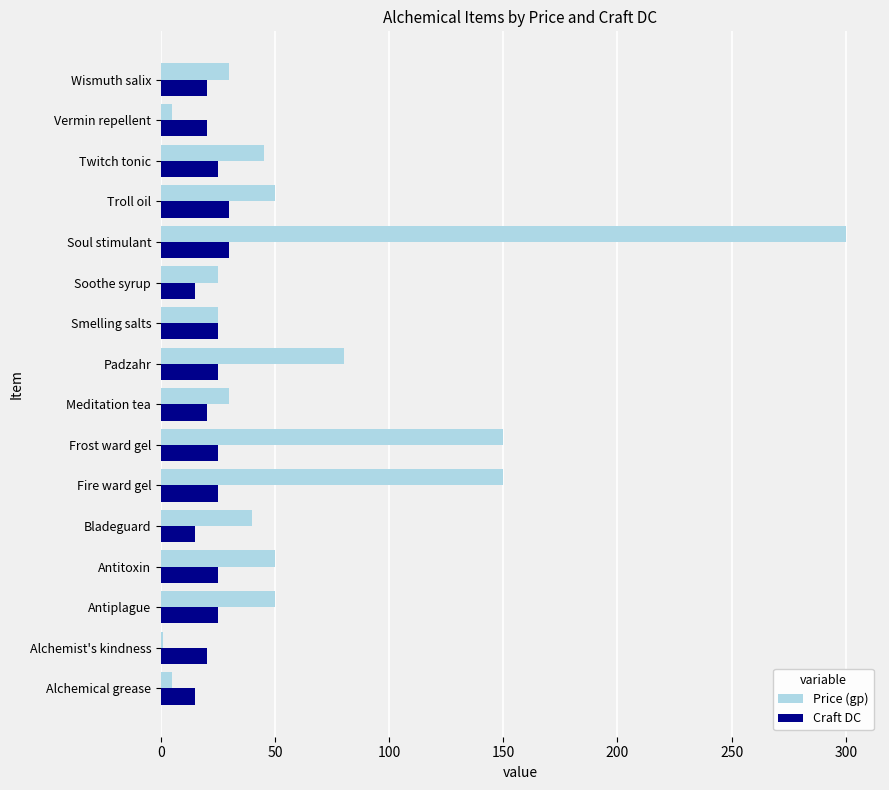

Is it true that Price (gp) equals 42 at Frost ward gel?

False